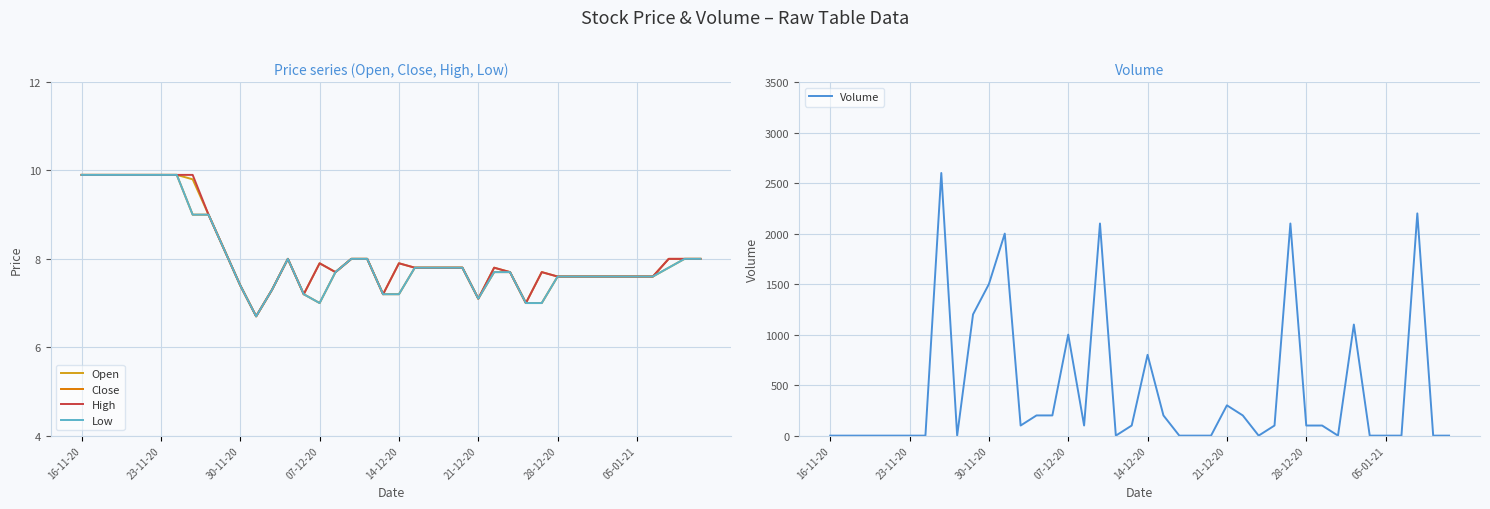

At how many categories does at least one series exceed 331?

10